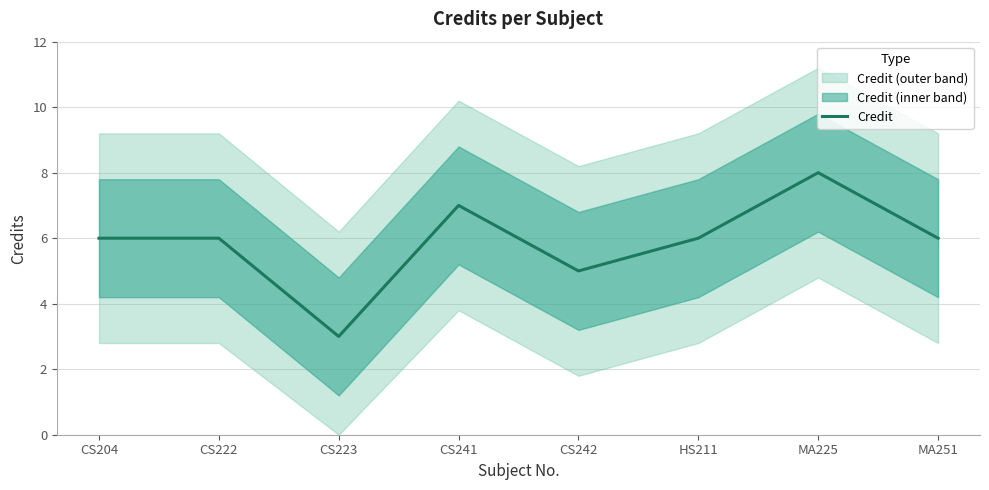

The value at HS211 is 8. True or false?

False